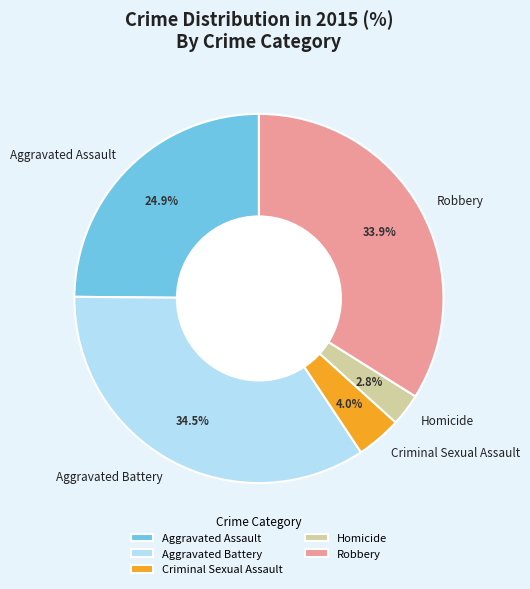

What is the largest slice in the pie chart?

Aggravated Battery